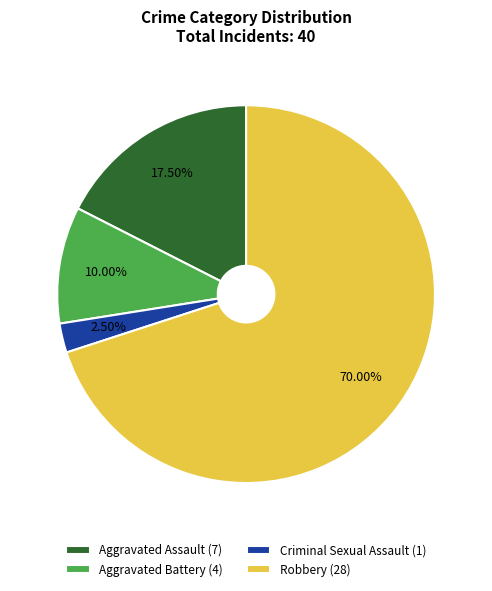

Is there any slice that represents more than half of the pie?

Yes